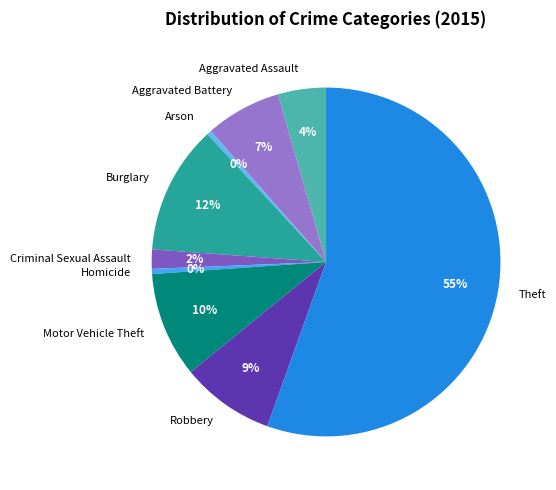

How many segments does this pie chart have?

9